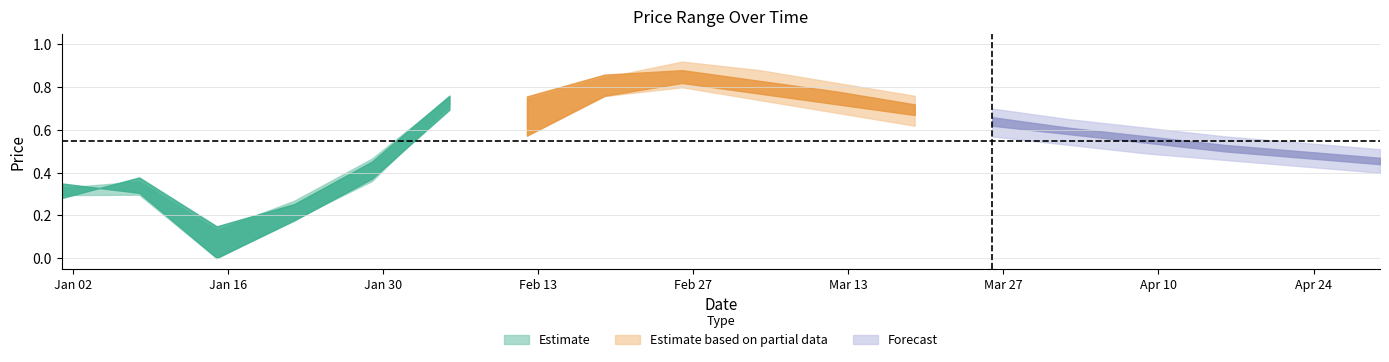

Reading left to right, what are all the values shown in this chart?

high: high=0.3	close=0.4	open=0.1	low=0.3	4=0.5	5=0.8	6=0.7	7=0.8	8=0.9	9=0.9	10=0.8	11=0.8	12=0.7	13=0.7	14=0.6	15=0.6	16=0.5	17=0.5
close: high=0.3	close=0.4	open=0.1	low=0.3	4=0.5	5=0.8	6=0.8	7=0.9	8=0.9	9=0.8	10=0.8	11=0.7	12=0.7	13=0.6	14=0.6	15=0.5	16=0.5	17=0.5
open: high=0.3	close=0.3	open=0.0	low=0.2	4=0.4	5=0.7	6=0.6	7=0.8	8=0.8	9=0.8	10=0.7	11=0.7	12=0.6	13=0.6	14=0.5	15=0.5	16=0.5	17=0.4
low: high=0.3	close=0.3	open=0.0	low=0.2	4=0.4	5=0.7	6=0.6	7=0.8	8=0.8	9=0.7	10=0.7	11=0.6	12=0.6	13=0.5	14=0.5	15=0.5	16=0.4	17=0.4